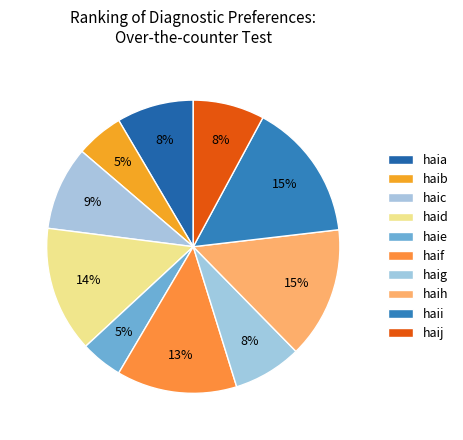

How many segments does this pie chart have?

10